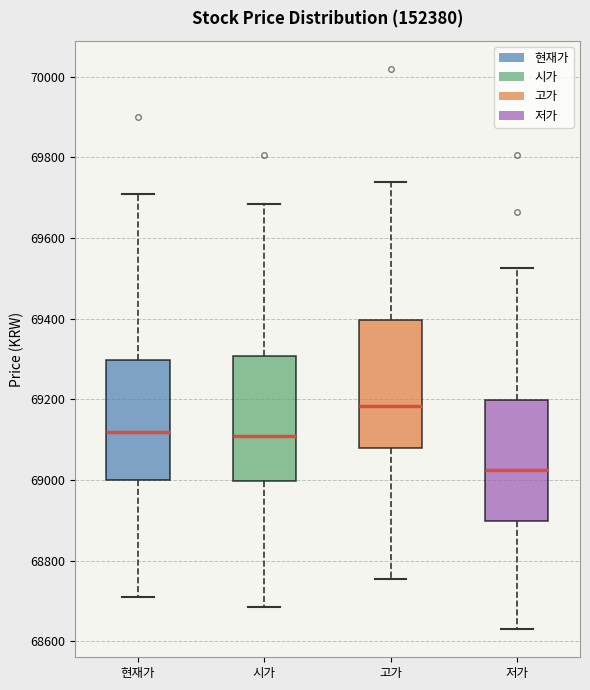

Which box has the lowest median line?

저가